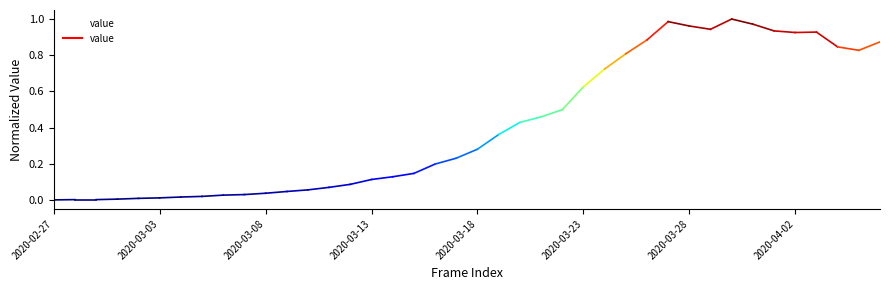

What is the value of the 29th point from the left?

0.9